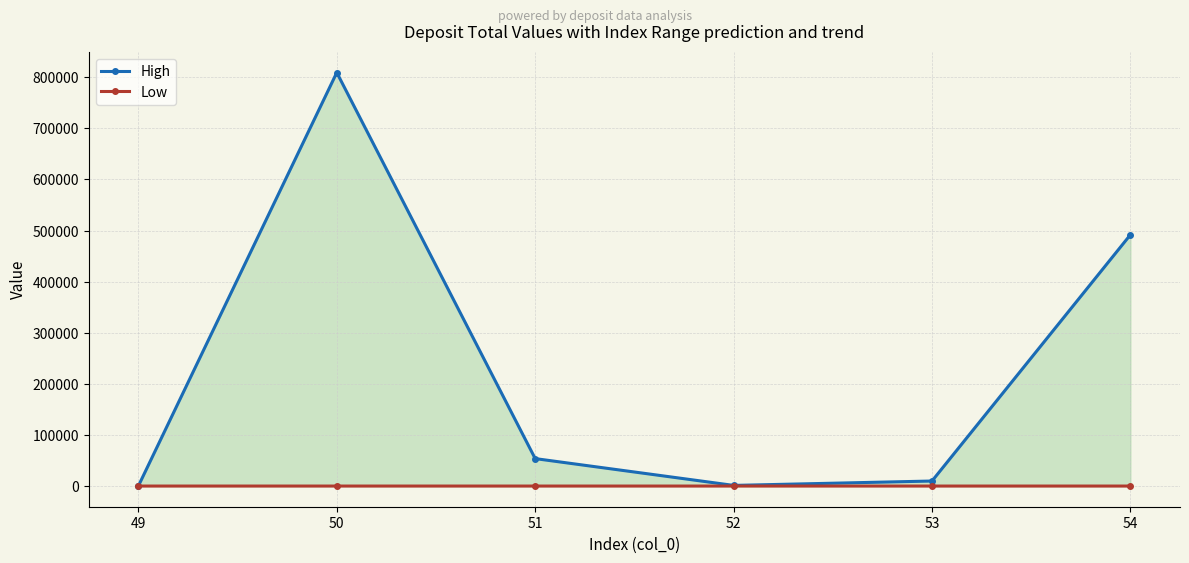

Is it true that Low equals 80 at 53?

False